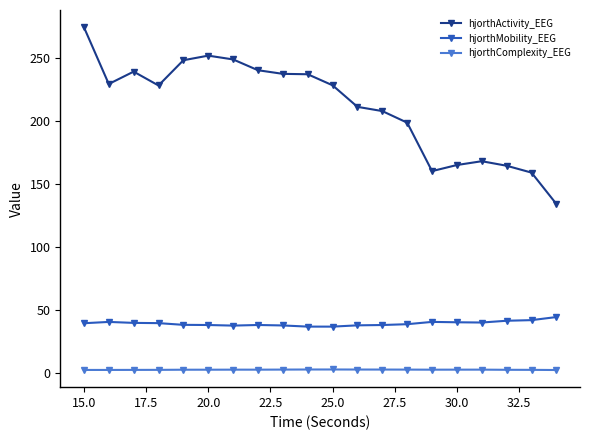

What is the value of the hjorthMobility_EEG point at the 12th from the left?

37.7